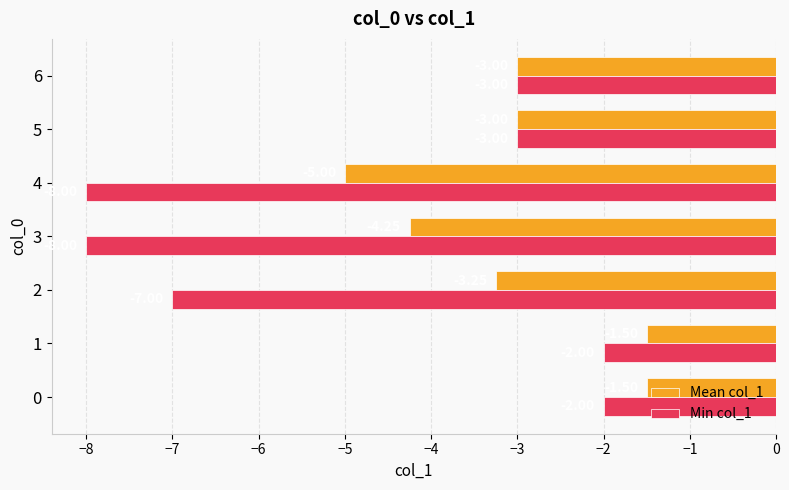

How many data points in Min col_1 are above -3?

2